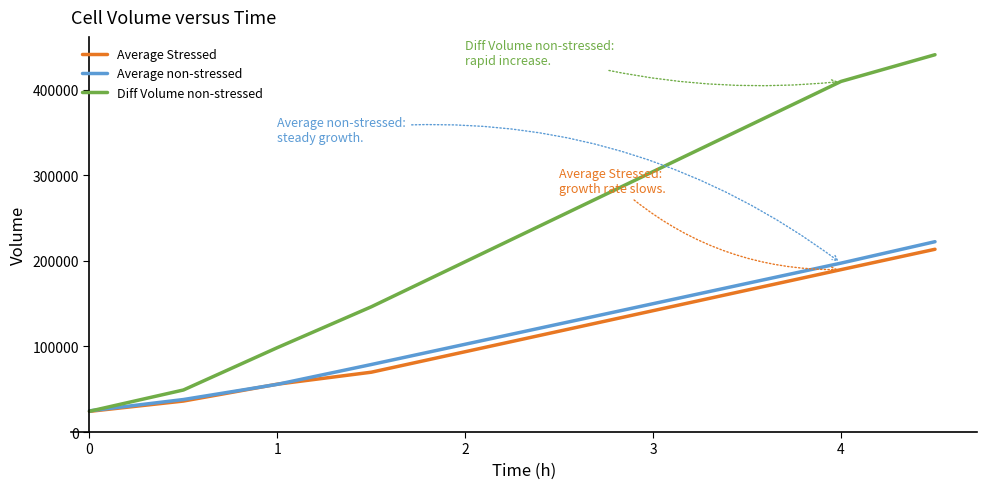

Which series has the widest spread of values?

Diff Volume non-stressed